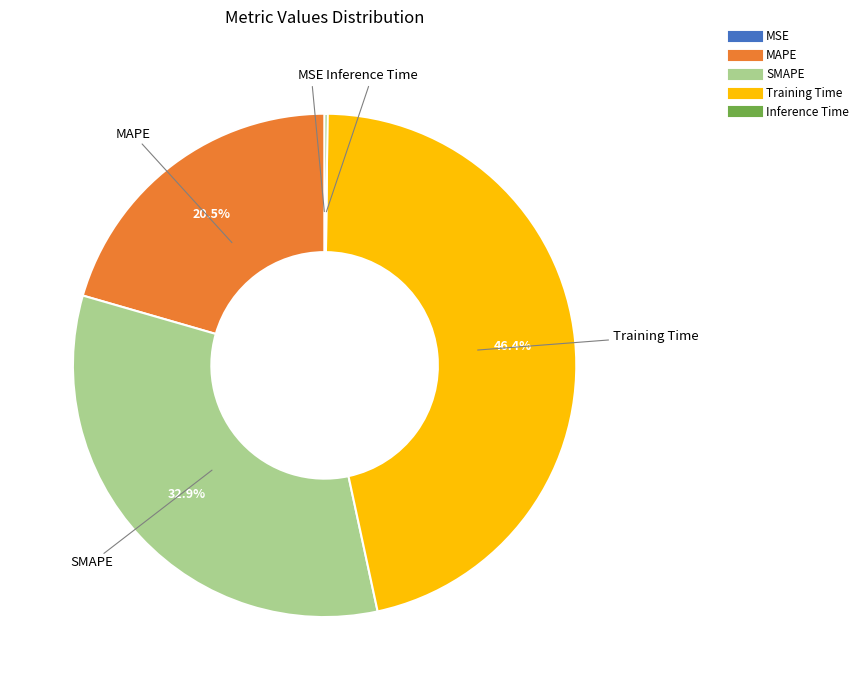

Approximately how many times larger is the value at MAPE compared to Training Time?

0.4